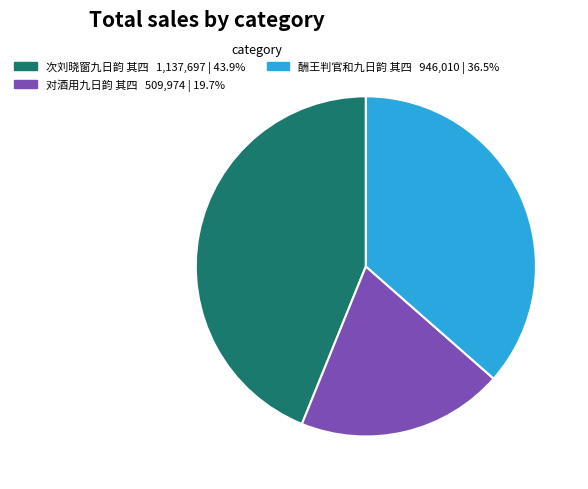

Do 对酒用九日韵 其四 and 酬王判官和九日韵 其四 together represent more than half of the pie?

Yes